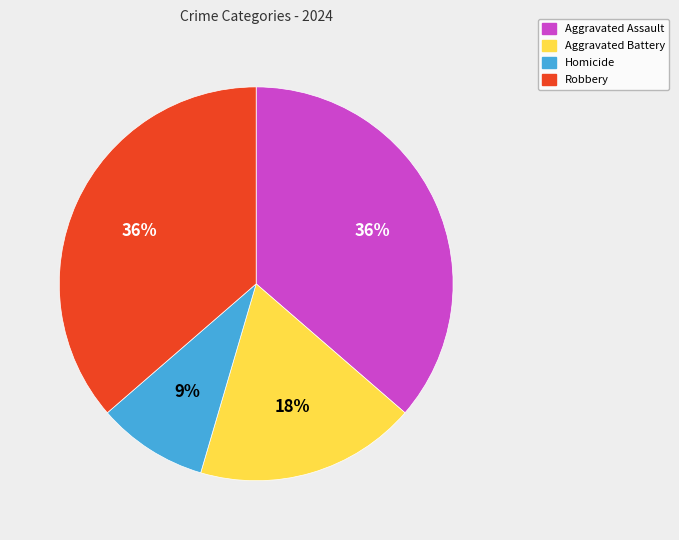

Combined, do Aggravated Battery and Aggravated Assault account for over 50%?

Yes